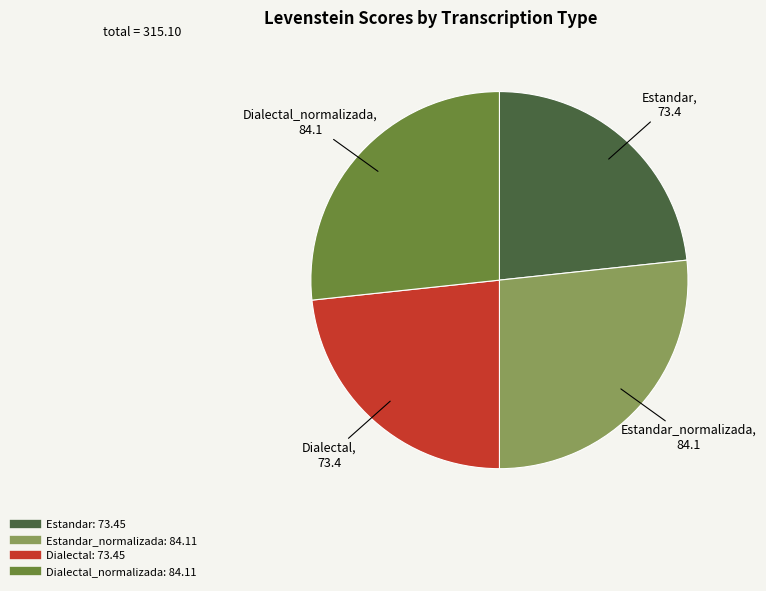

Does any single category account for the majority?

No